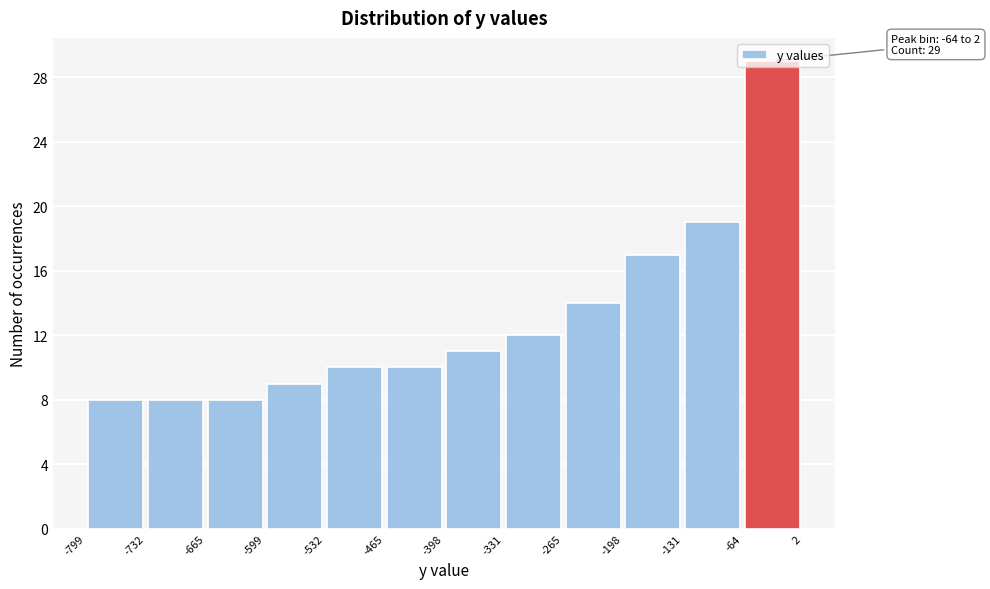

Over which range of the x-axis is the bar tallest?

-64 to 2